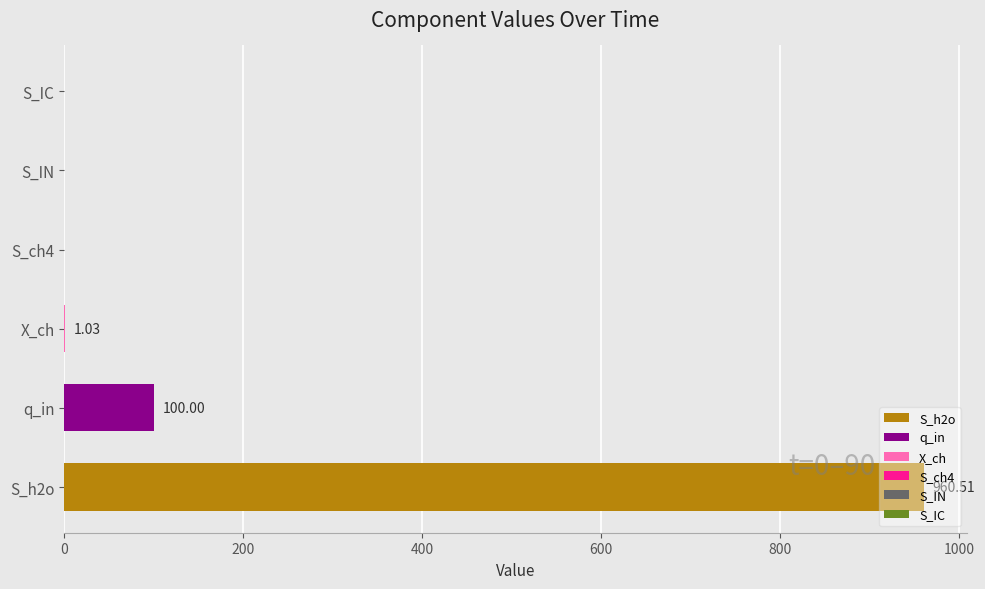

At which label is the value closest to 480?

q_in